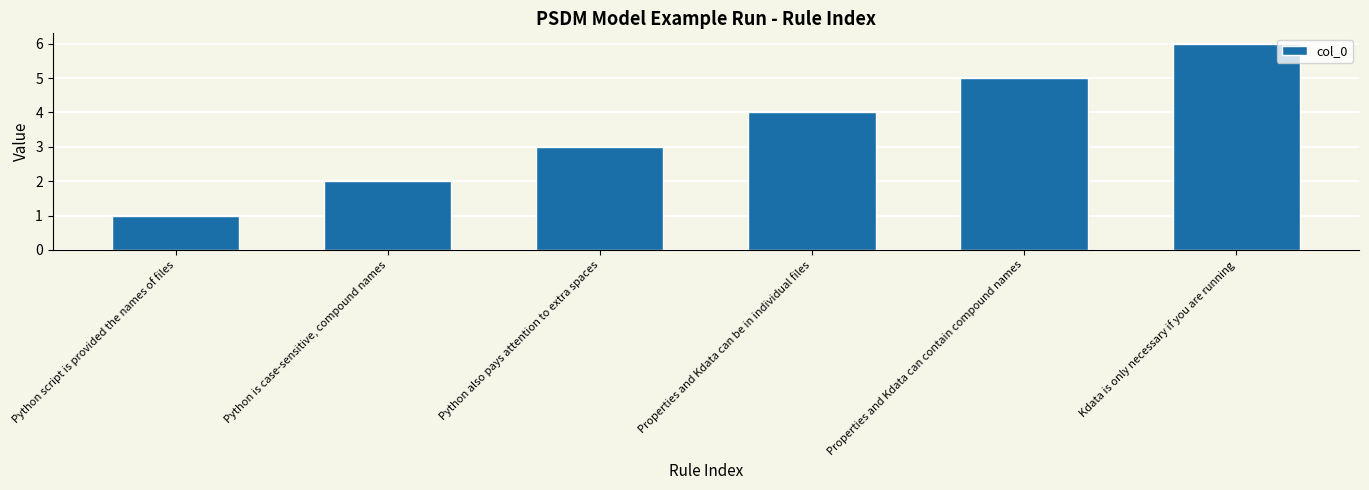

What is the label of the 3rd bar from the left?

Python also pays attention to extra spaces